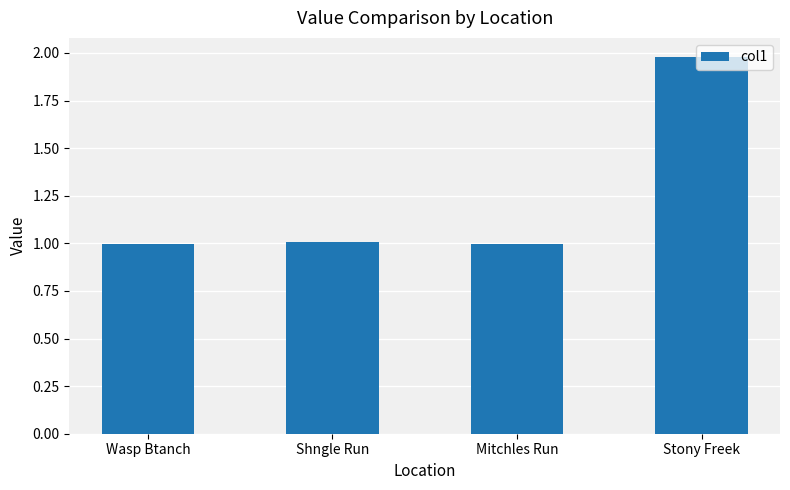

How many distinct data groups are displayed?

1